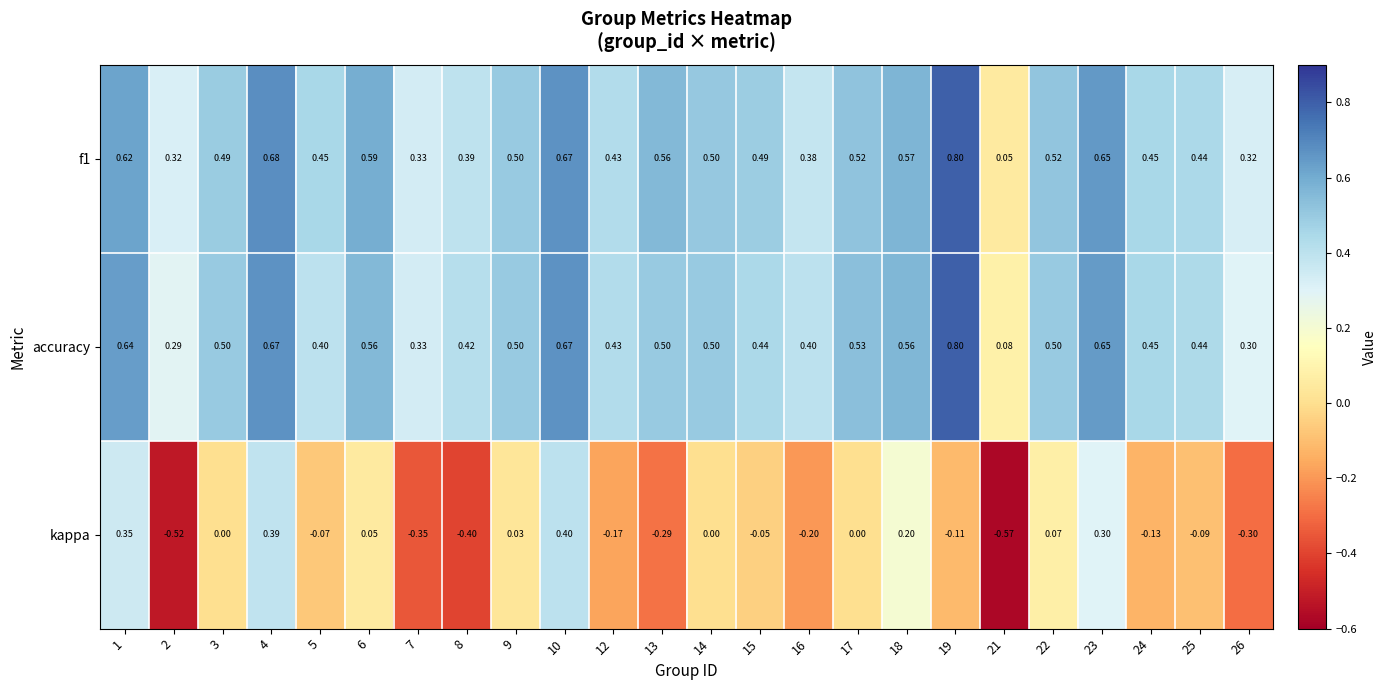

Which series changed the most between 17 and 26?

kappa